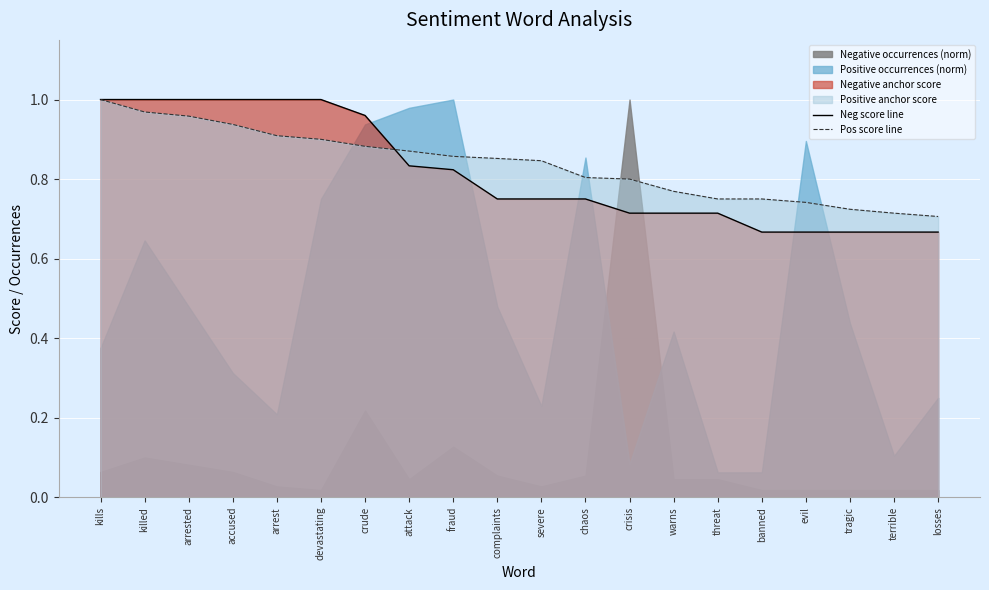

What is the maximum value for Neg score line?

1.0